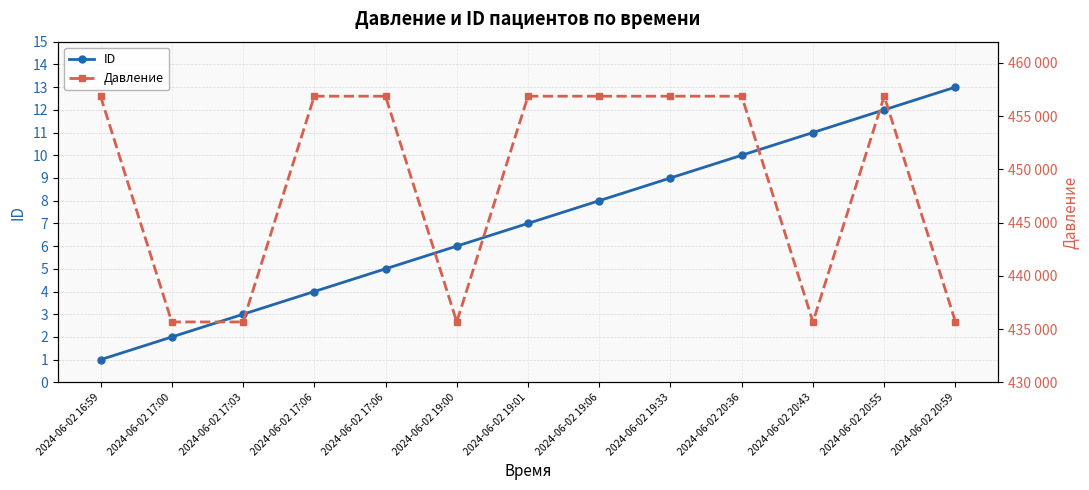

Rank the series by their maximum value, from highest to lowest.

Давление, ID